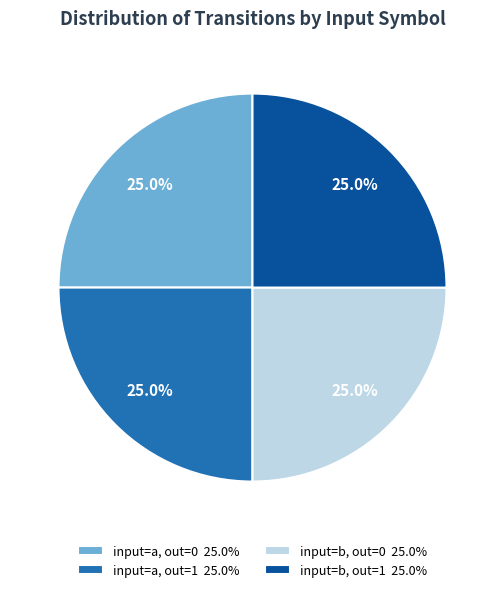

What percentage is NOT represented by input=b, out=1 25.0%?

75.0%